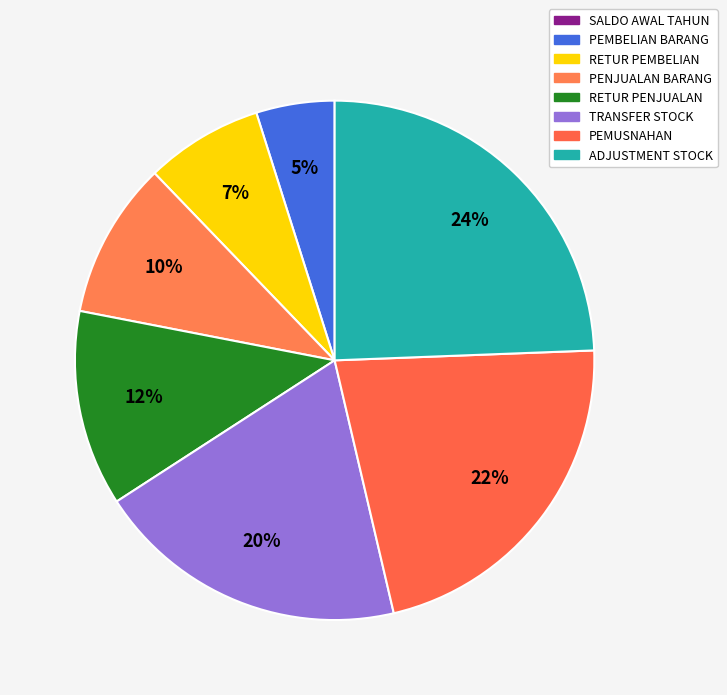

To the nearest percent, what portion does PEMBELIAN BARANG represent?

5%